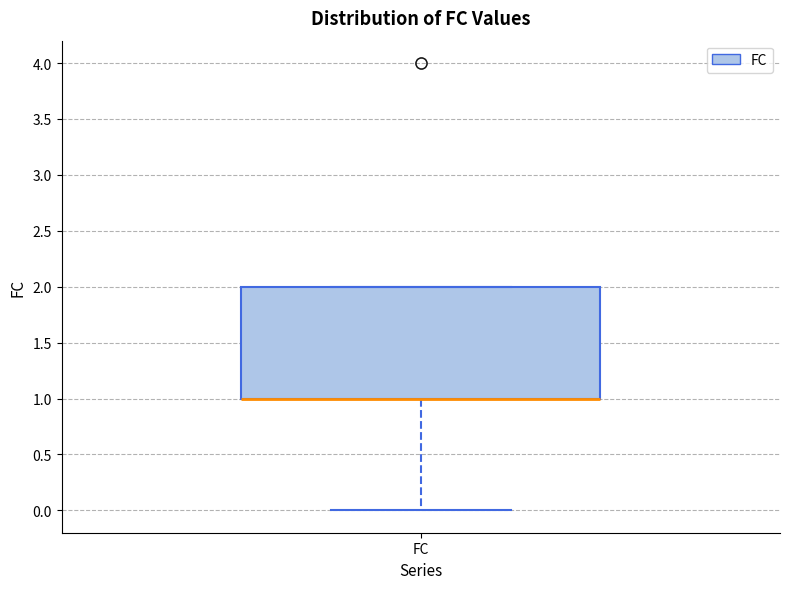

Where is the upper edge of the box for FC on the y-axis? The values are not printed on the chart, so give them approximately, as read against the axis.

2